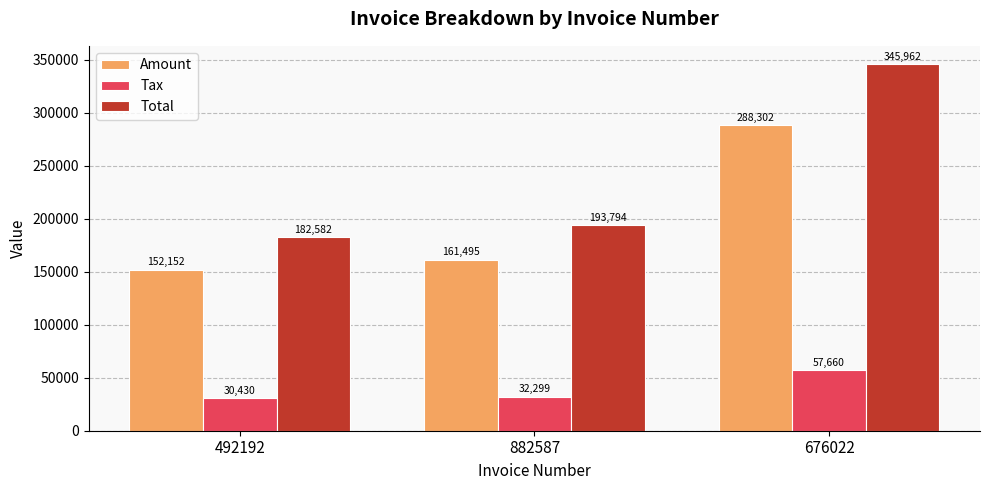

What is the difference between the maximum and second lowest values in the Tax series?

25361.4